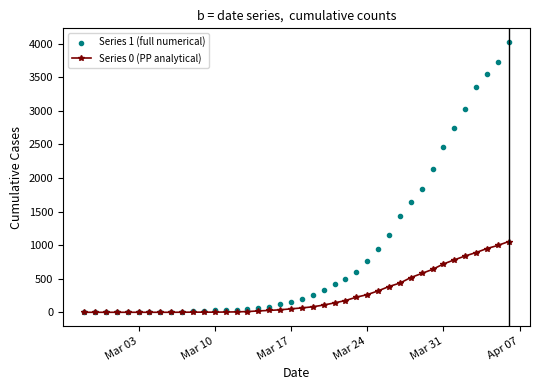

Which series has the largest total across all categories?

Series 1 (full numerical)